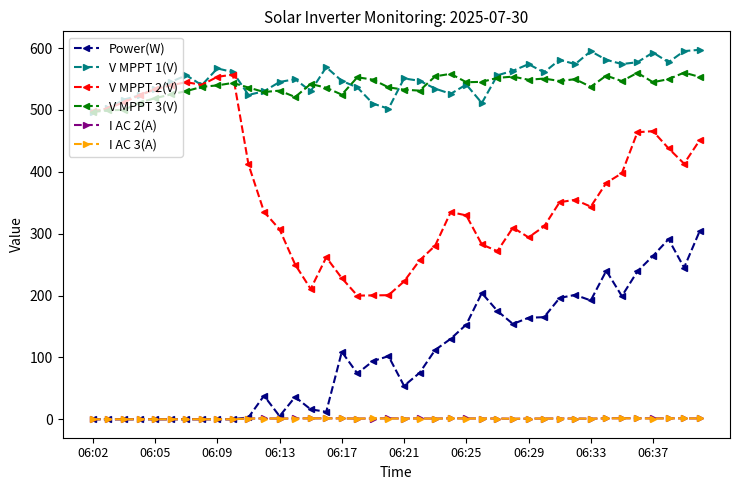

Which series has the largest range (max minus min)?

V MPPT 2(V)